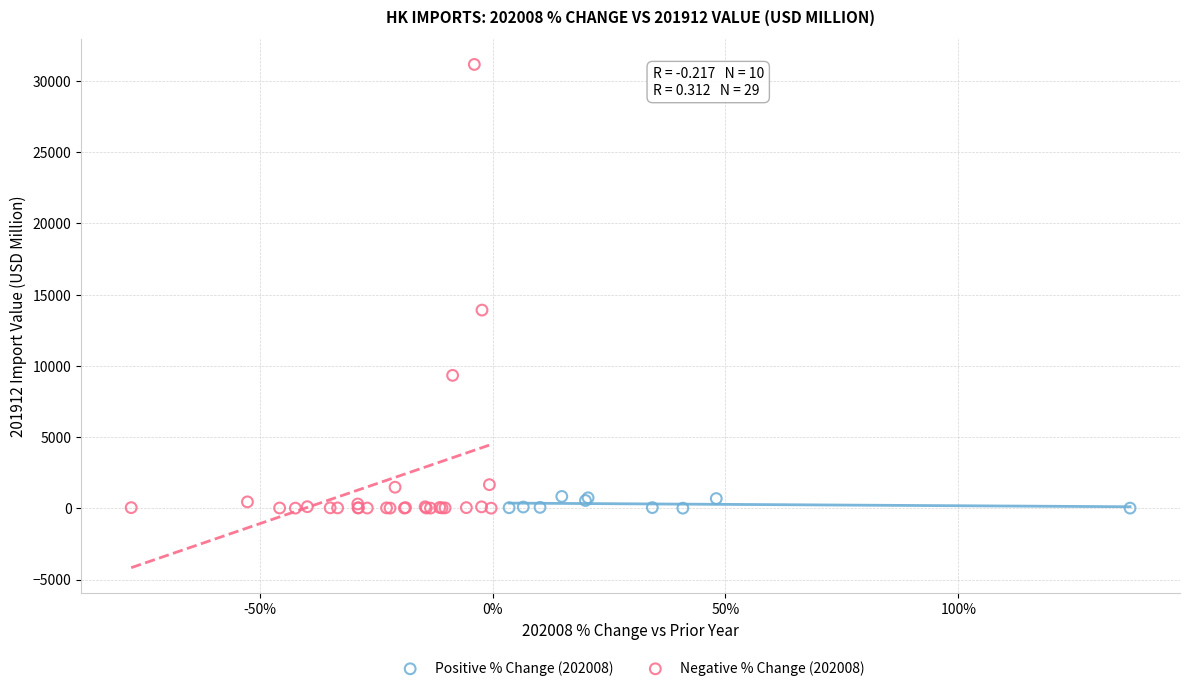

Which series reaches the maximum Y coordinate?

Negative % Change (202008)